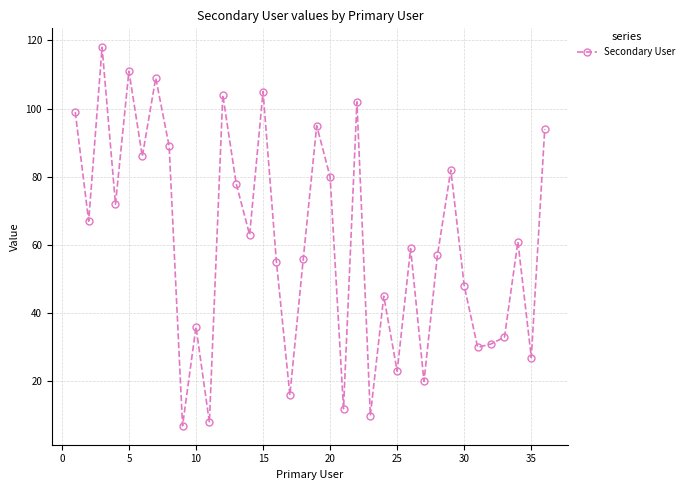

What is the minimum value shown in the chart?

7